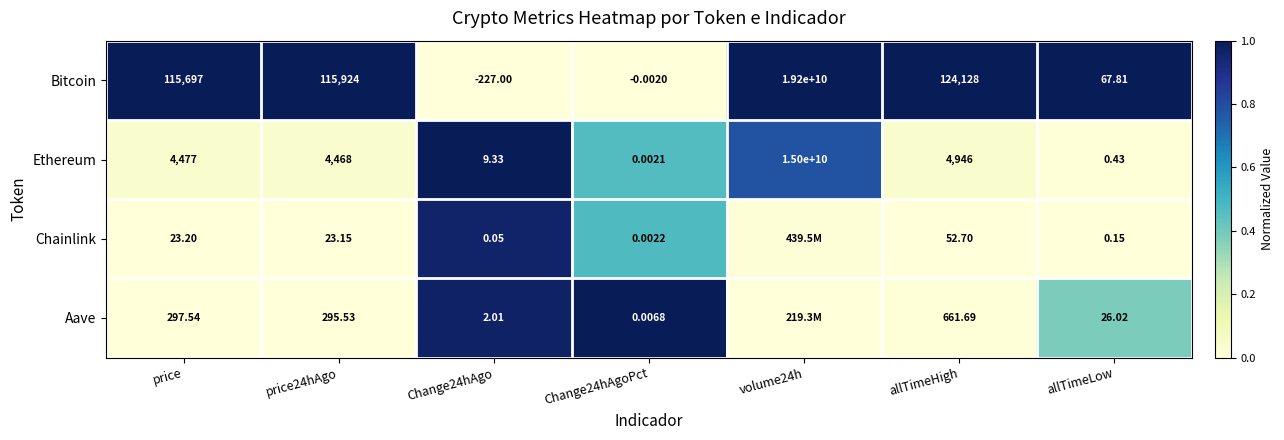

Which series changed the most between price24hAgo and Change24hAgoPct?

Bitcoin